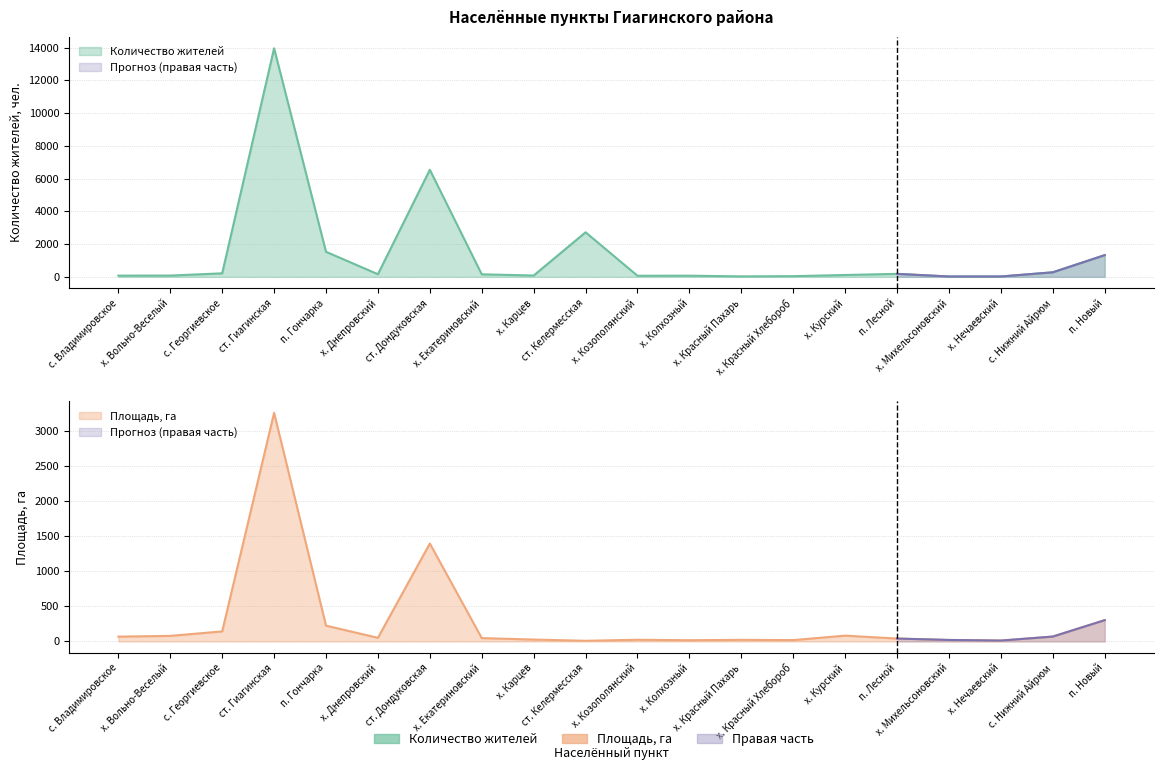

True or false: Площадь, га has more than 1 points higher than both neighbors.

True